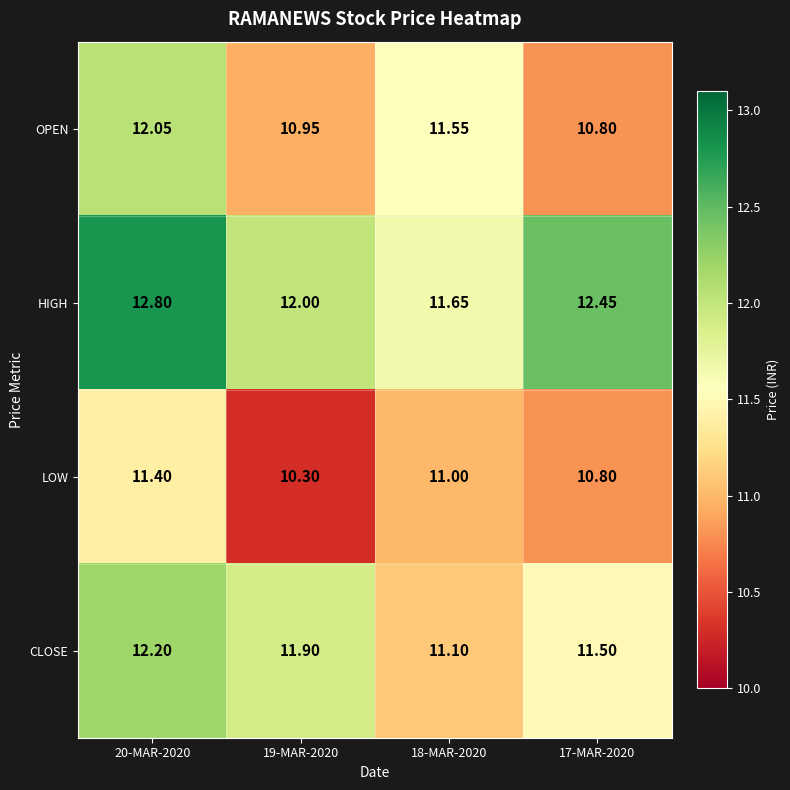

Which series has the widest spread of values?

OPEN